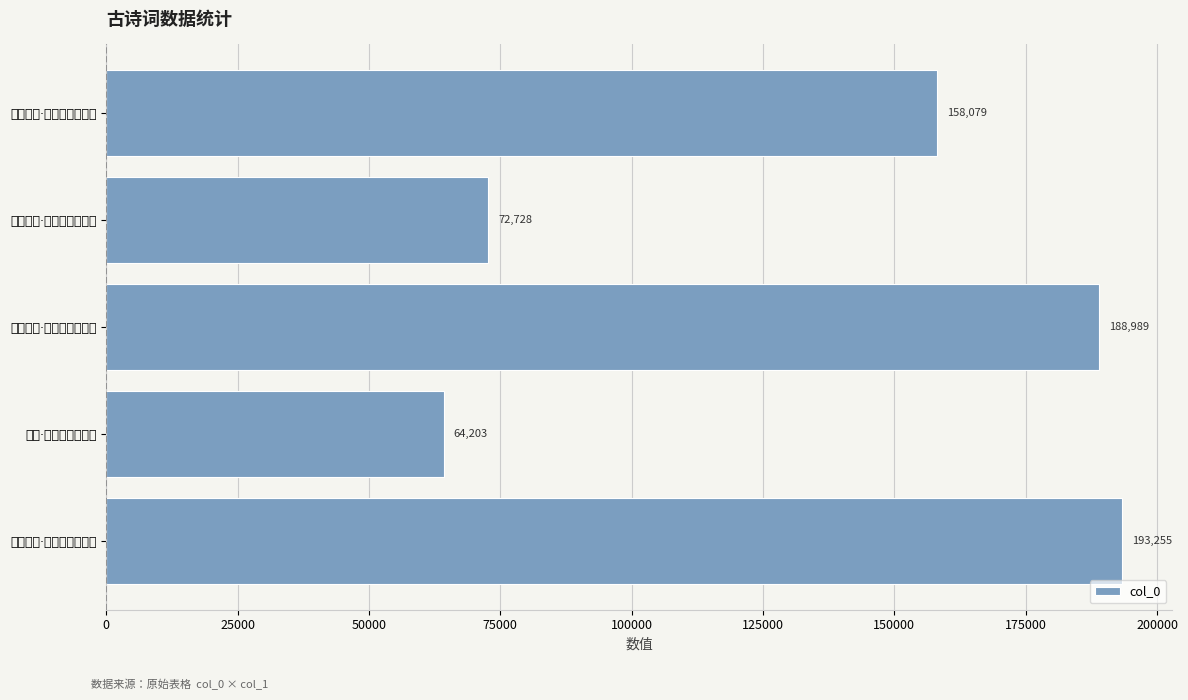

What is the sum of all values?

677254